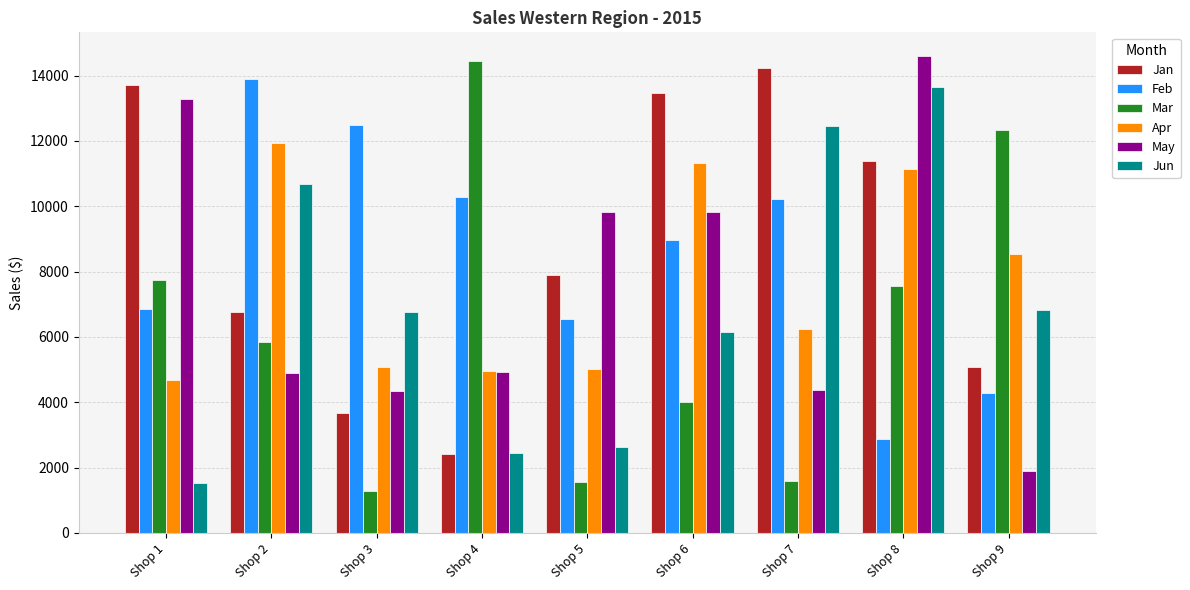

What is the value of the Jan bar at the 9th from the left?

5077.4